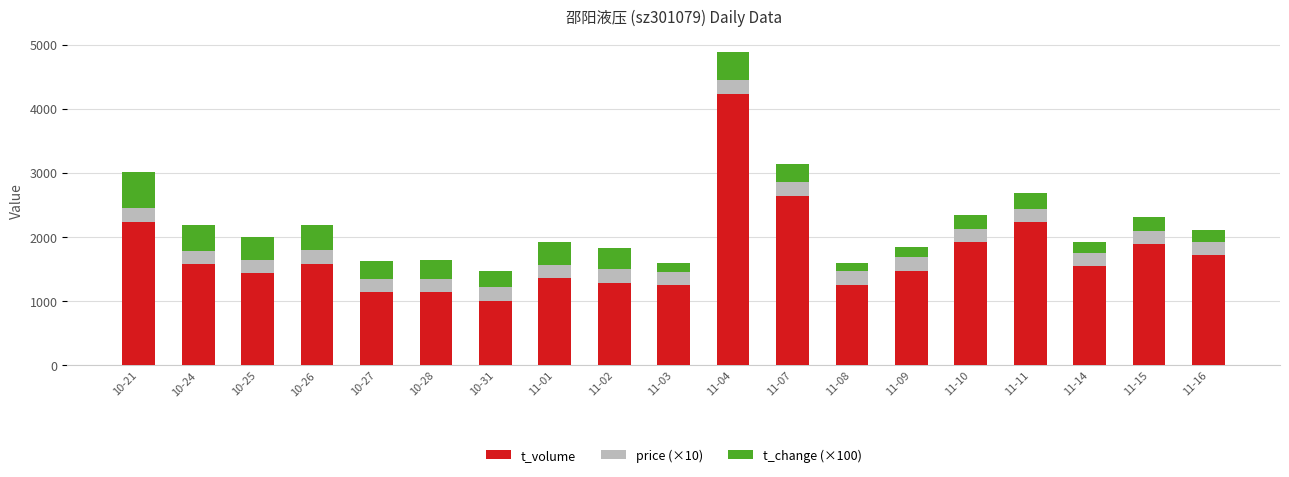

What is the highest value of the t_volume series?

4231.0